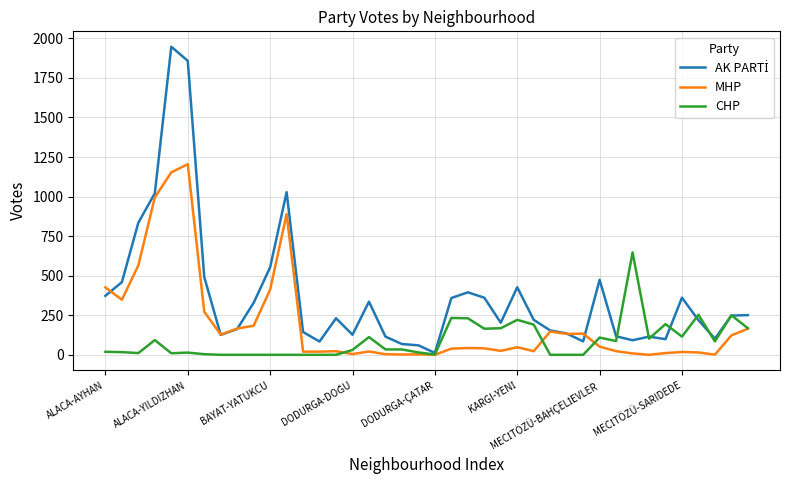

What is the highest value of the MHP series?

1205